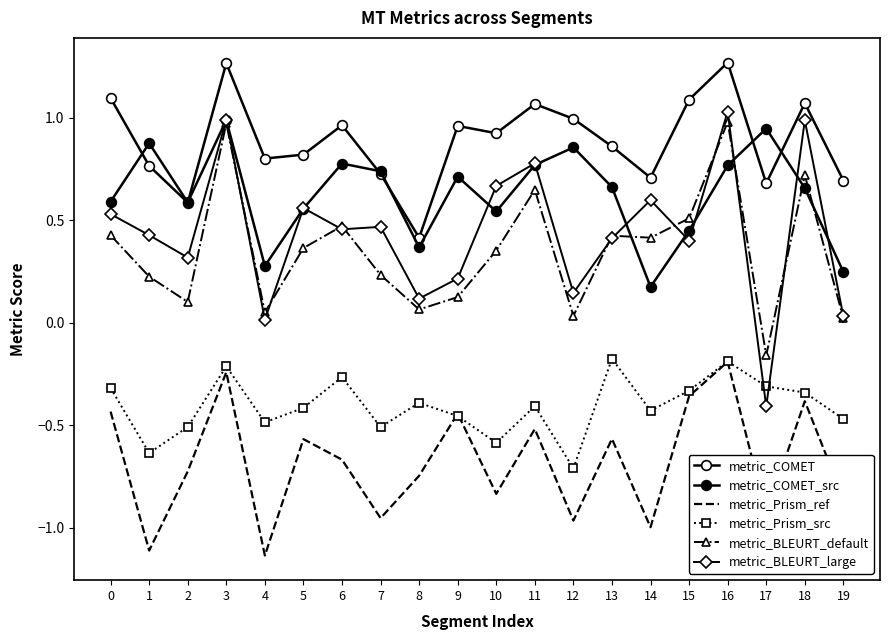

How many categories are shown in the chart?

20